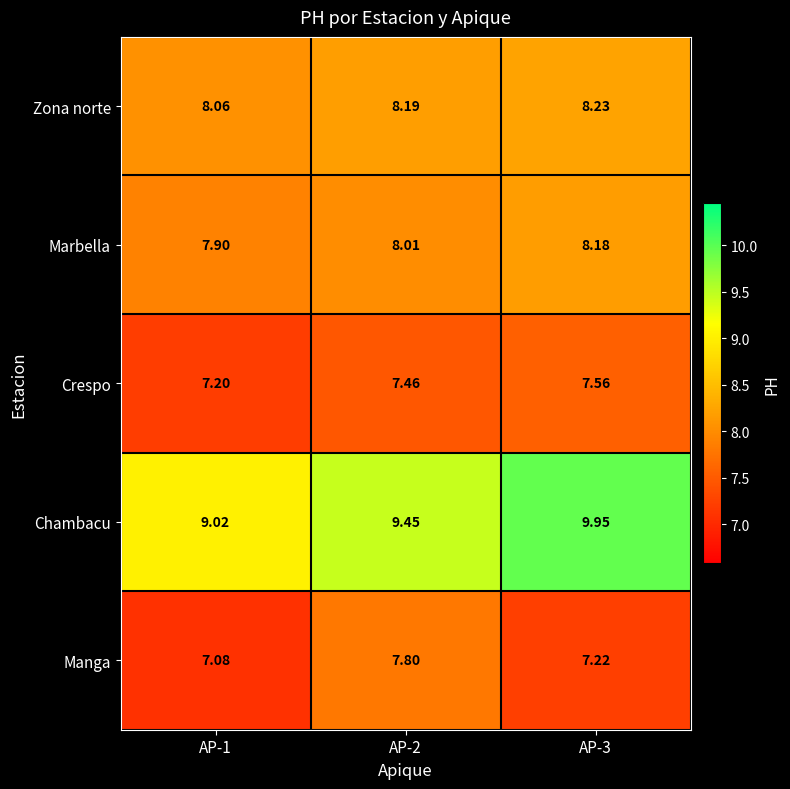

Which series has the widest spread of values?

Chambacu